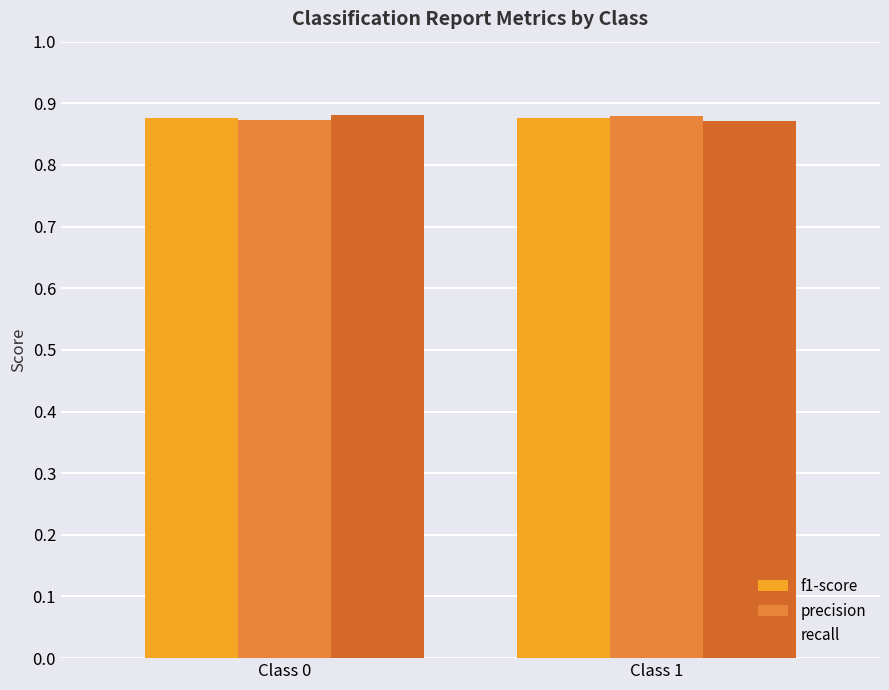

Rank the series at Class 1 from highest to lowest value.

precision, f1-score, recall